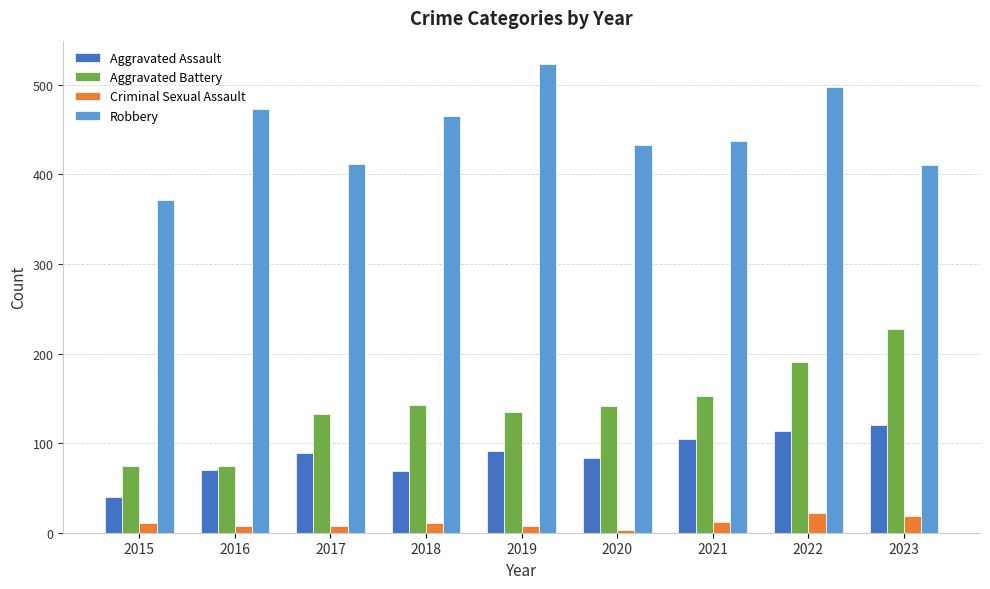

What is the difference between the maximum and second lowest values in the Aggravated Assault series?

51